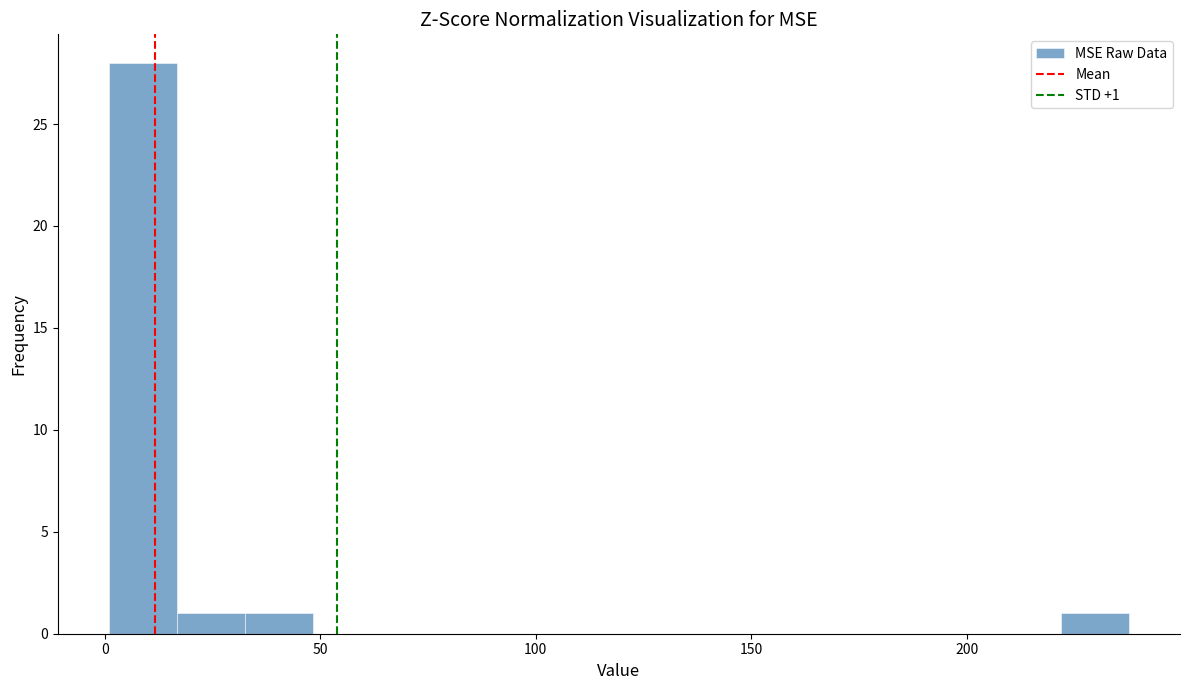

Around what value on the x-axis is the tallest bar? Give the approximate position of its centre, as read against the axis.

10